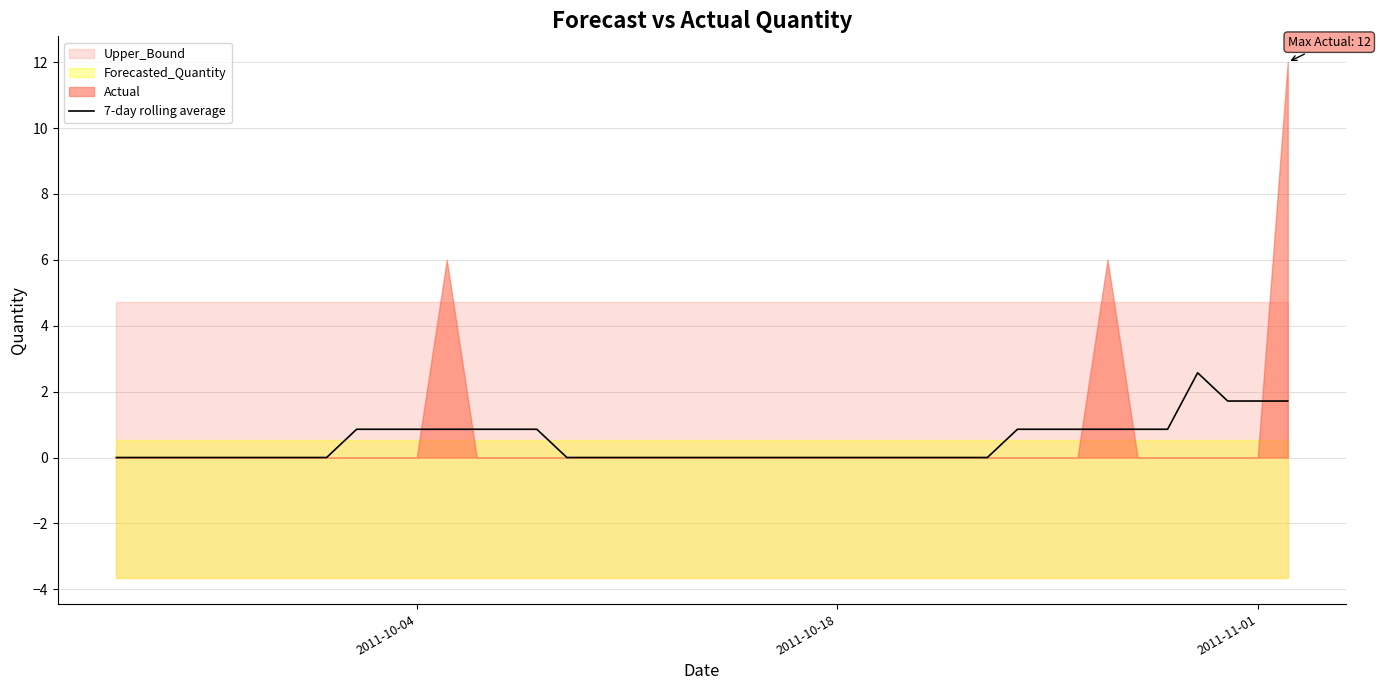

What is the difference between the maximum and minimum values?

2.6